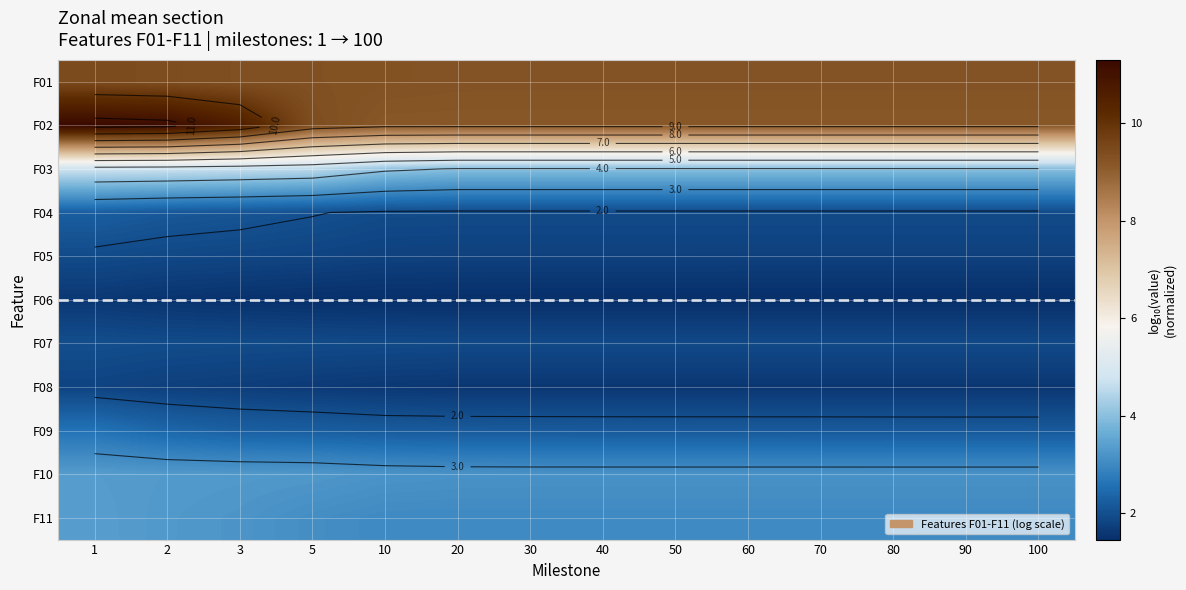

Is the value of F11 at 90 greater than the value of F06 at 90?

Yes